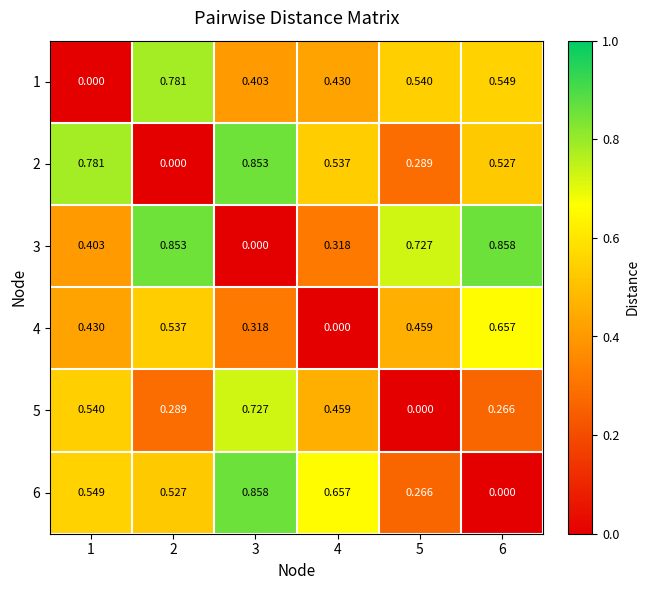

Is the value of 1 at 6 greater than the value of 3 at 5?

No